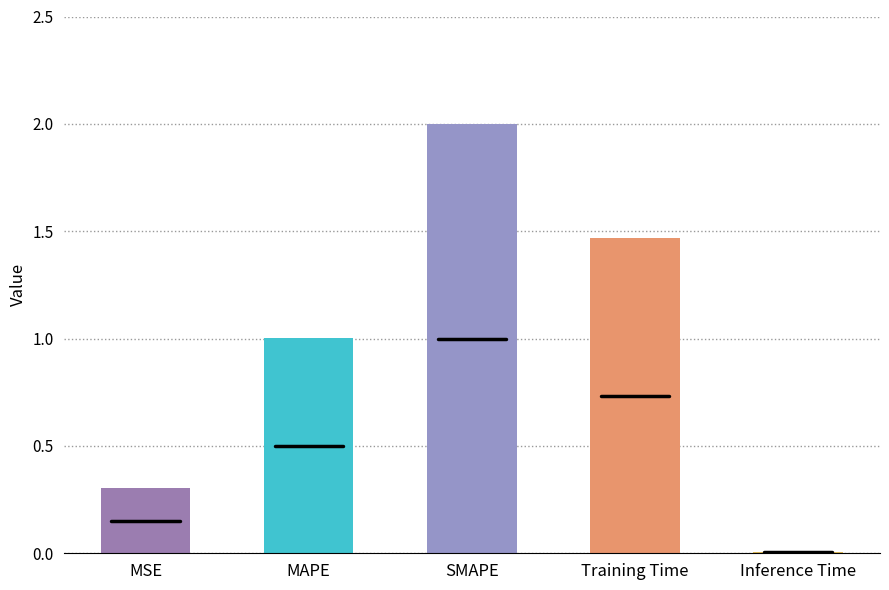

Are the bars horizontal?

No